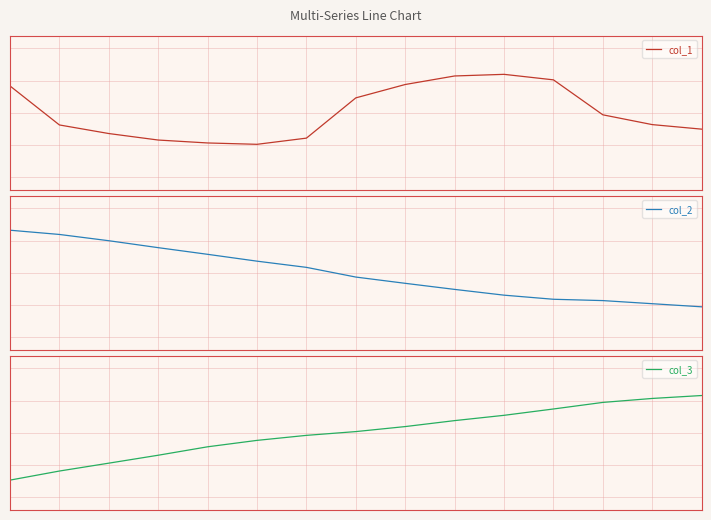

How many positive values does the col_1 series have?

6